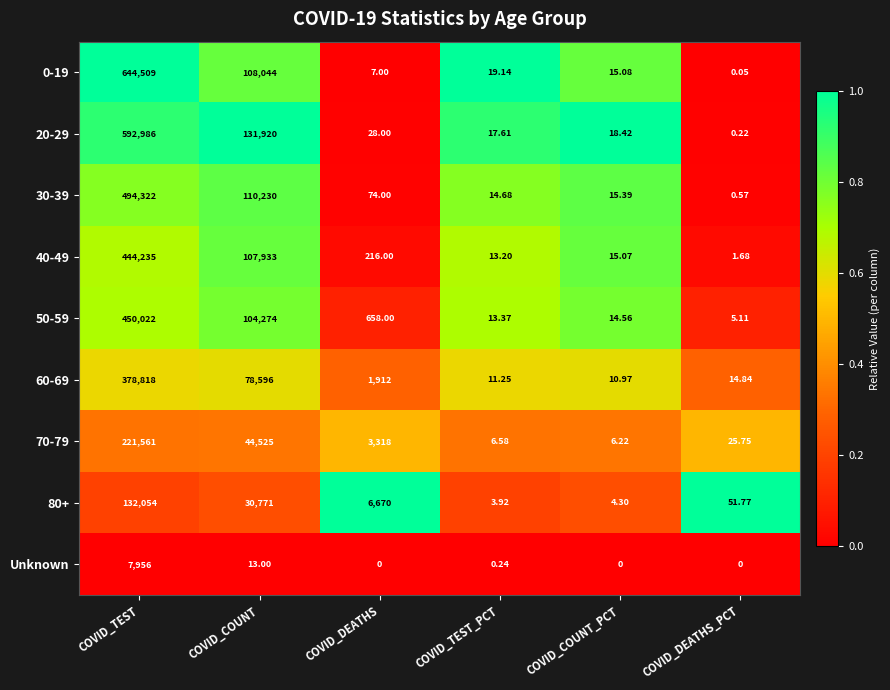

Which series changed the most between COVID_COUNT and COVID_TEST_PCT?

20-29